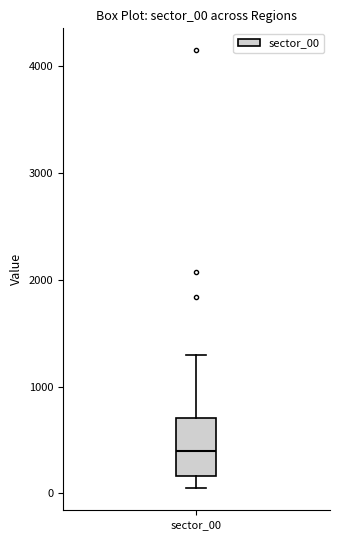

Transcribe this box plot: give where the median line is, the range the box spans, and where the two whiskers end, as read against the y-axis. The values are not printed on the chart, so give them approximately, as read against the axis.

median 400, box 200 to 700, whiskers 0 to 1300